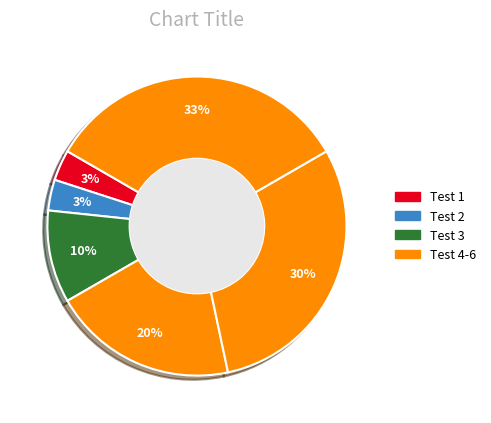

How many segments does this pie chart have?

6